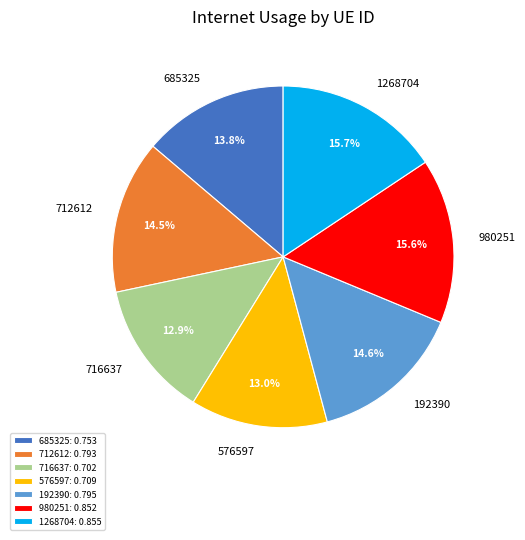

To the nearest percent, what portion does 576597 represent?

13%